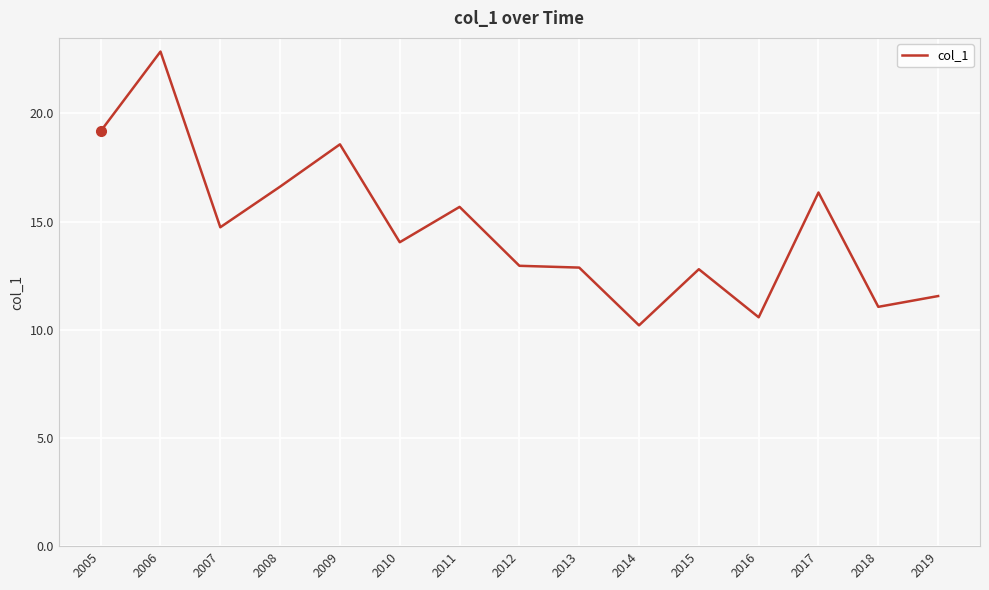

The chart shows a value of 28.2 at 2011. True or false?

False